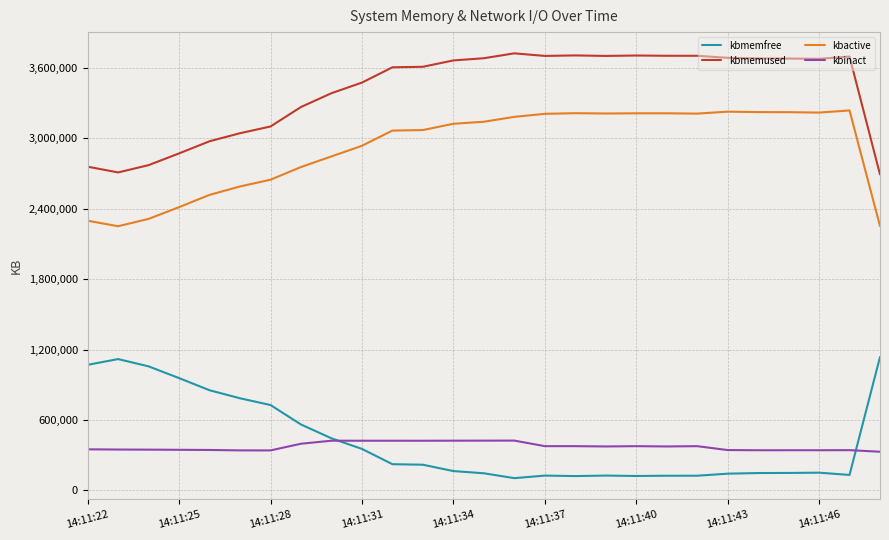

True or false: kbmemfree and kbactive cross at least once.

False